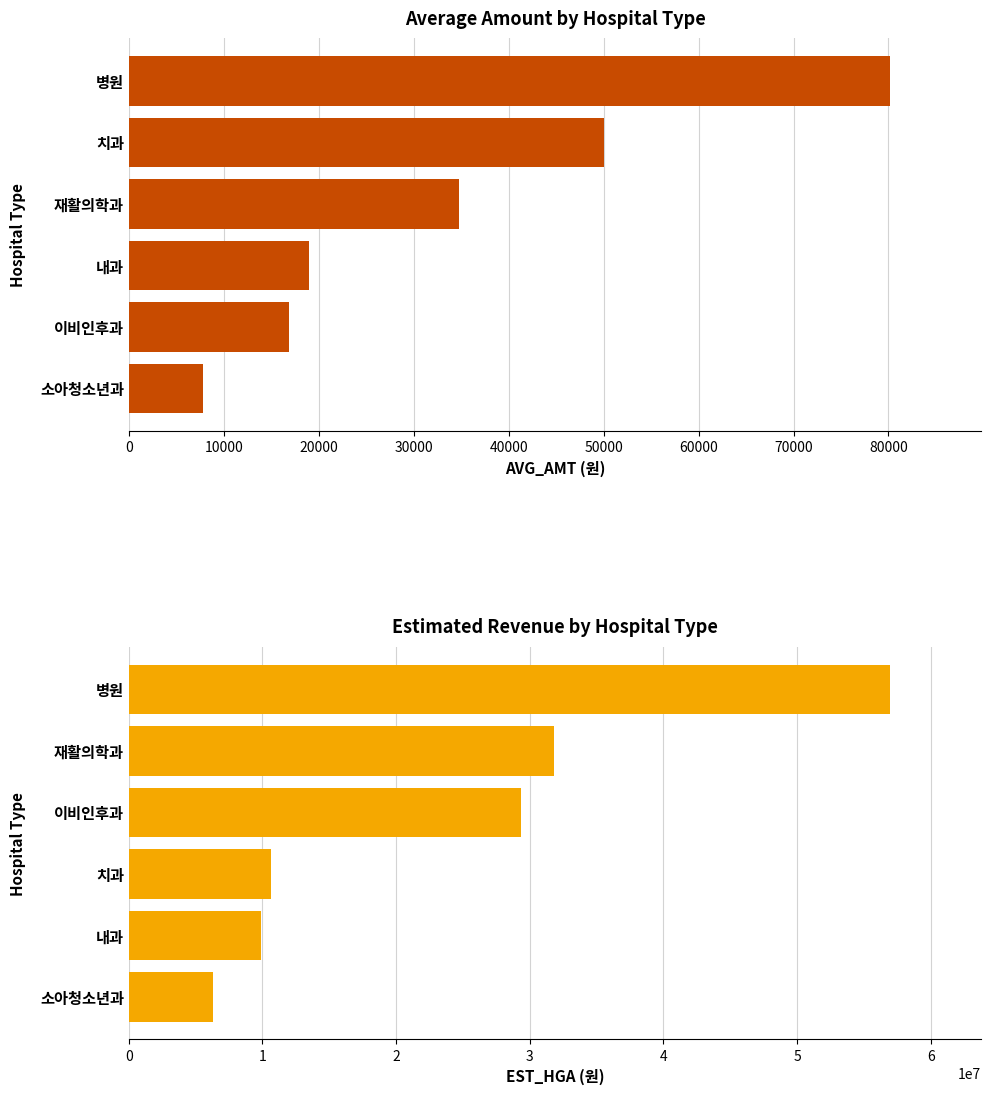

Reading left to right, list all the values displayed in this chart.

AVG_AMT: 80149	50027	34742	18957	16908	7865
EST_HGA: 56938235	31826855	29378283	10625406	9903137	6301034